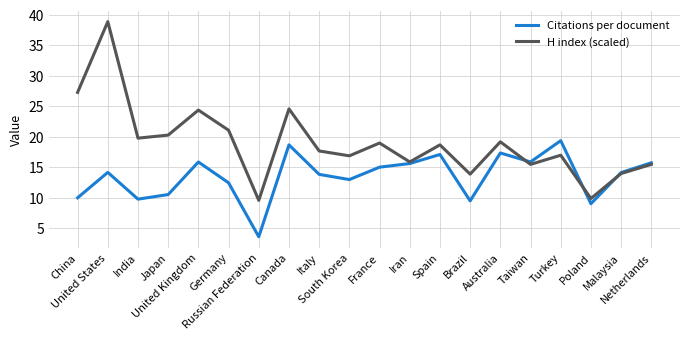

What is the spread (max minus min) of values at Russian Federation?

6.0